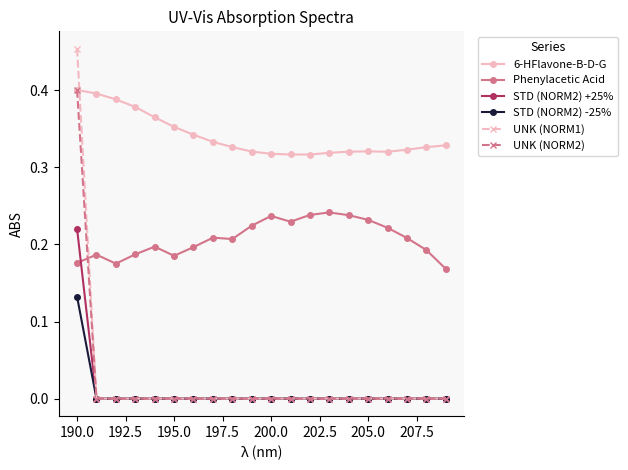

Count the number of data series in this chart.

6